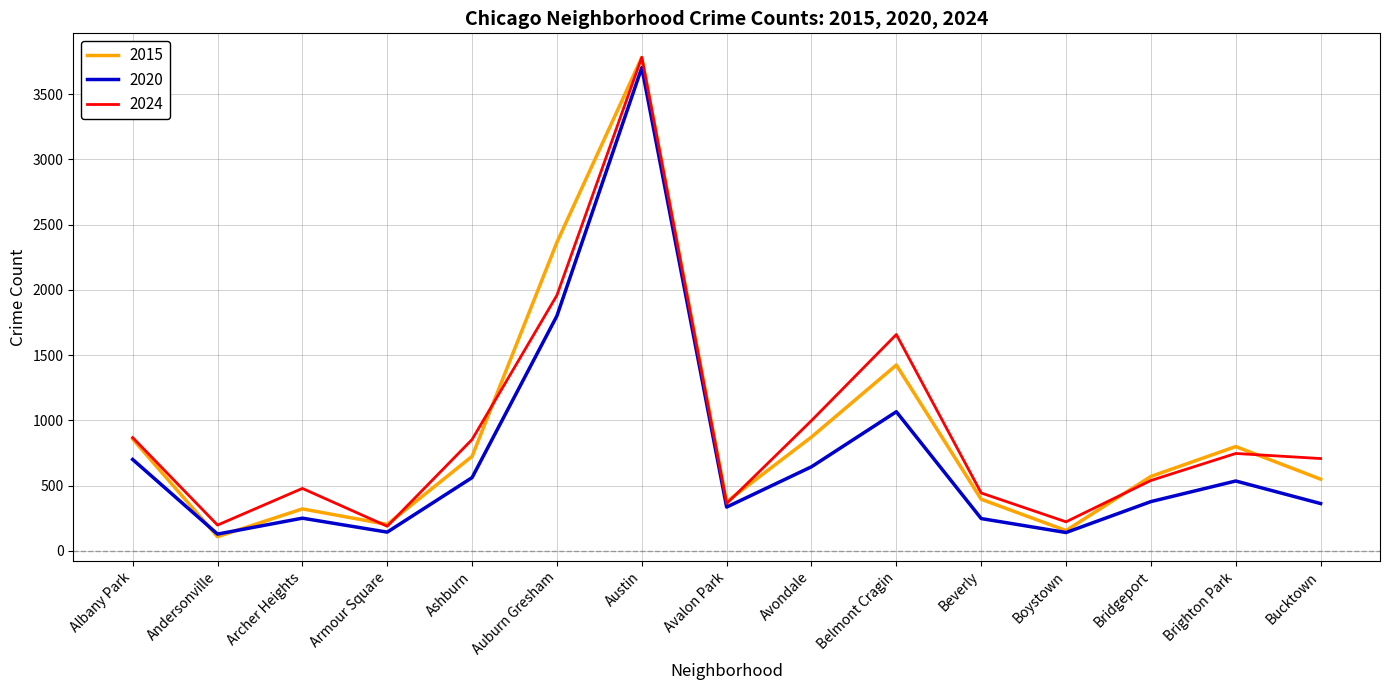

Between Andersonville and Avalon Park, which series saw the biggest shift?

2015